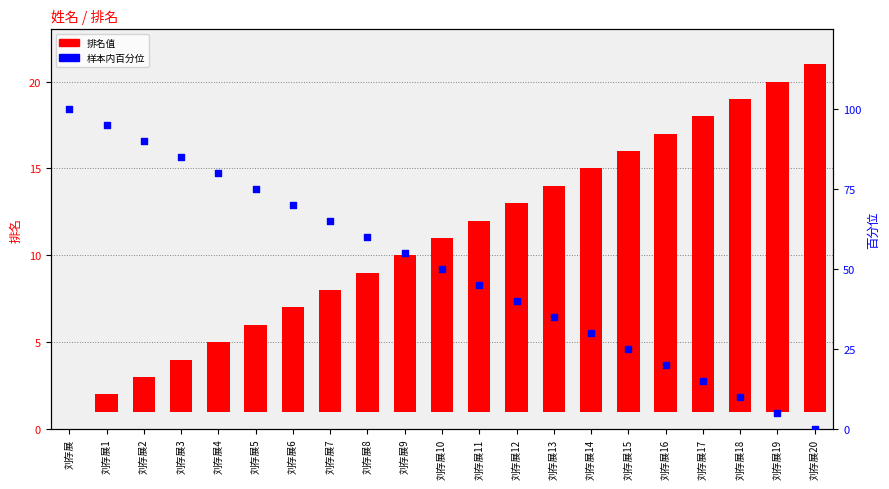

At how many categories does at least one series exceed 93?

2